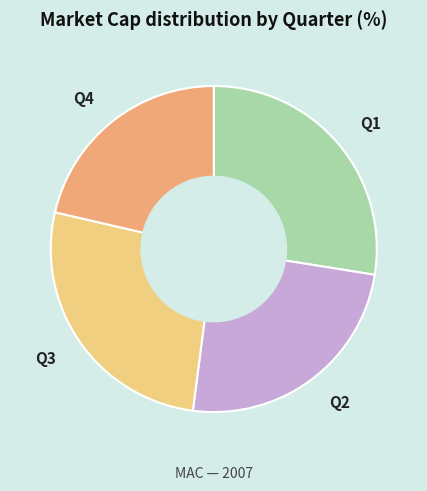

Which category has the biggest portion of the pie?

Q1